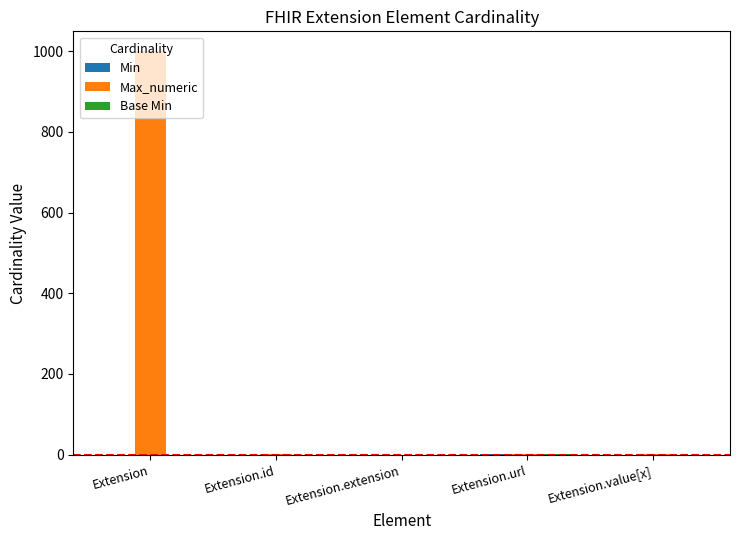

How many data points does each series have?

5